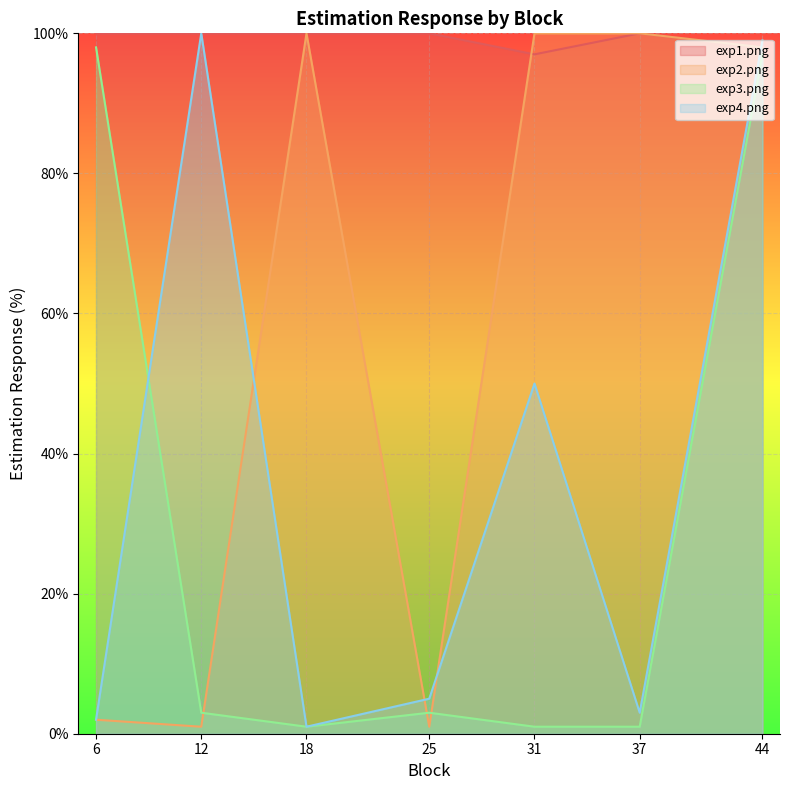

What is the total value across all series at 6?

202